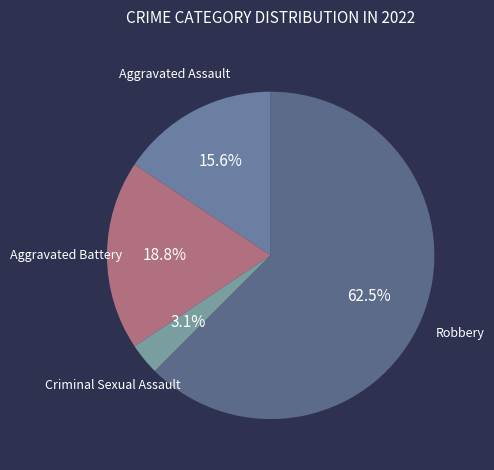

Rank the categories by value from highest to lowest.

Robbery, Aggravated Battery, Aggravated Assault, Criminal Sexual Assault